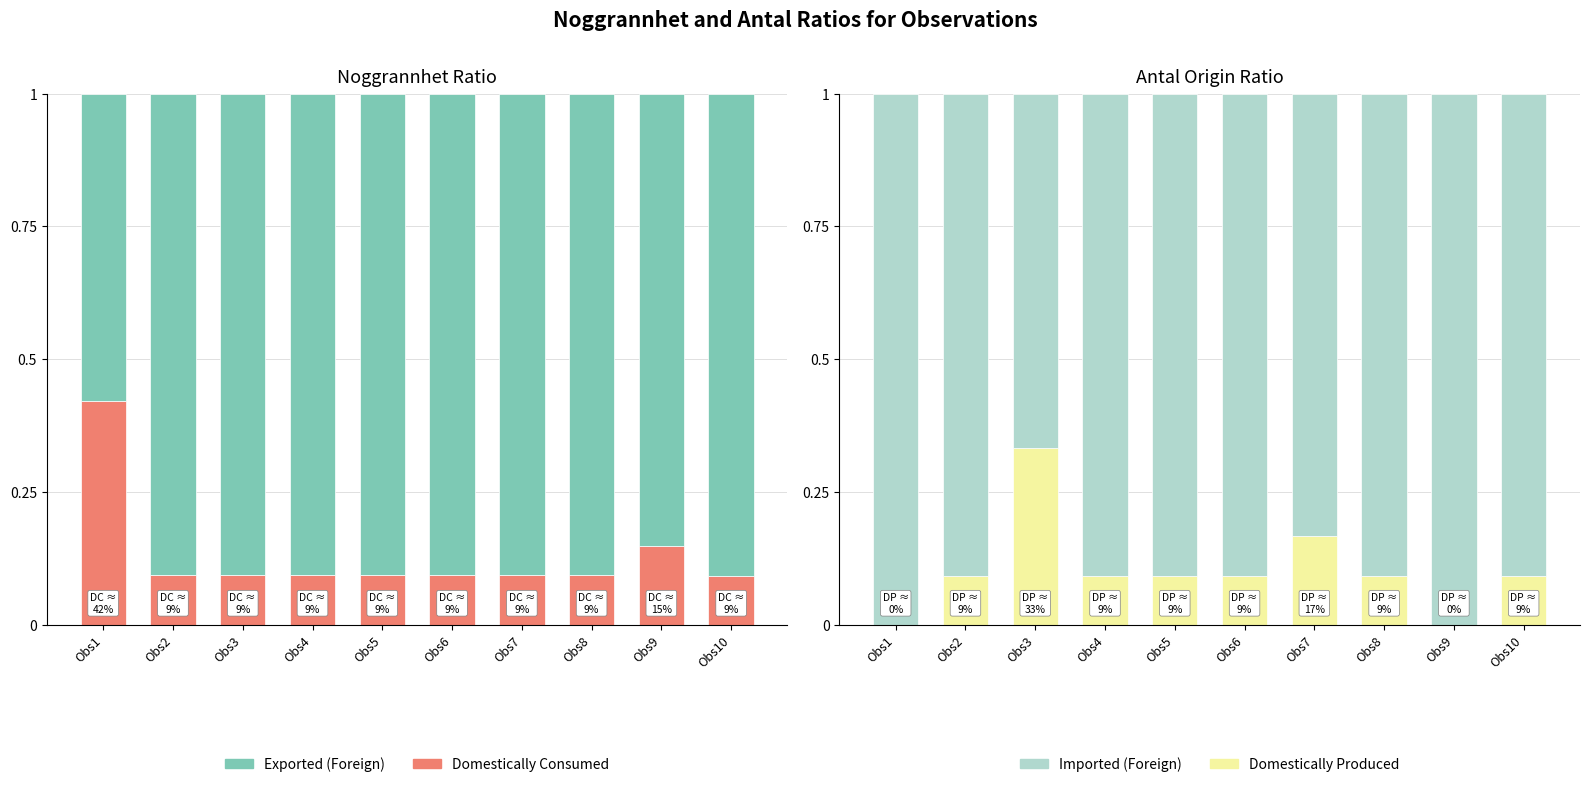

What is the total value across all series at Obs9?

2.0